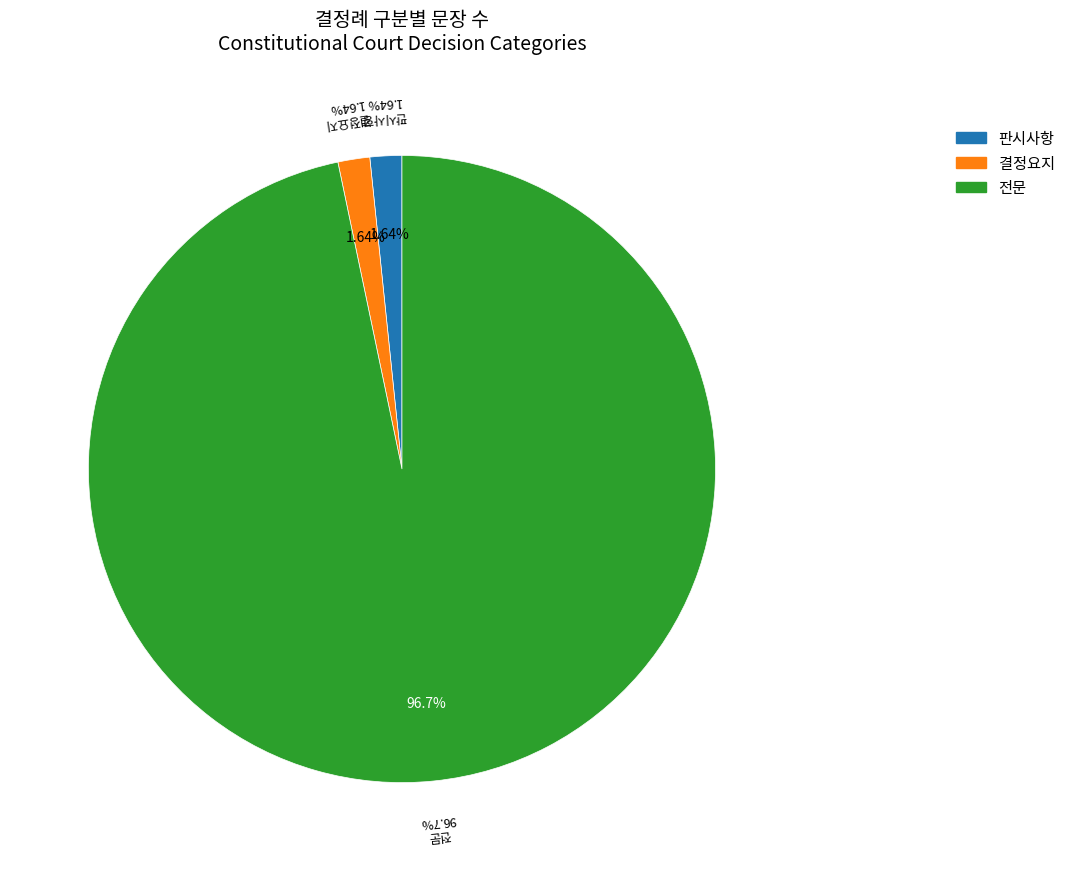

What portion of the pie excludes 판시사항?

98.4%